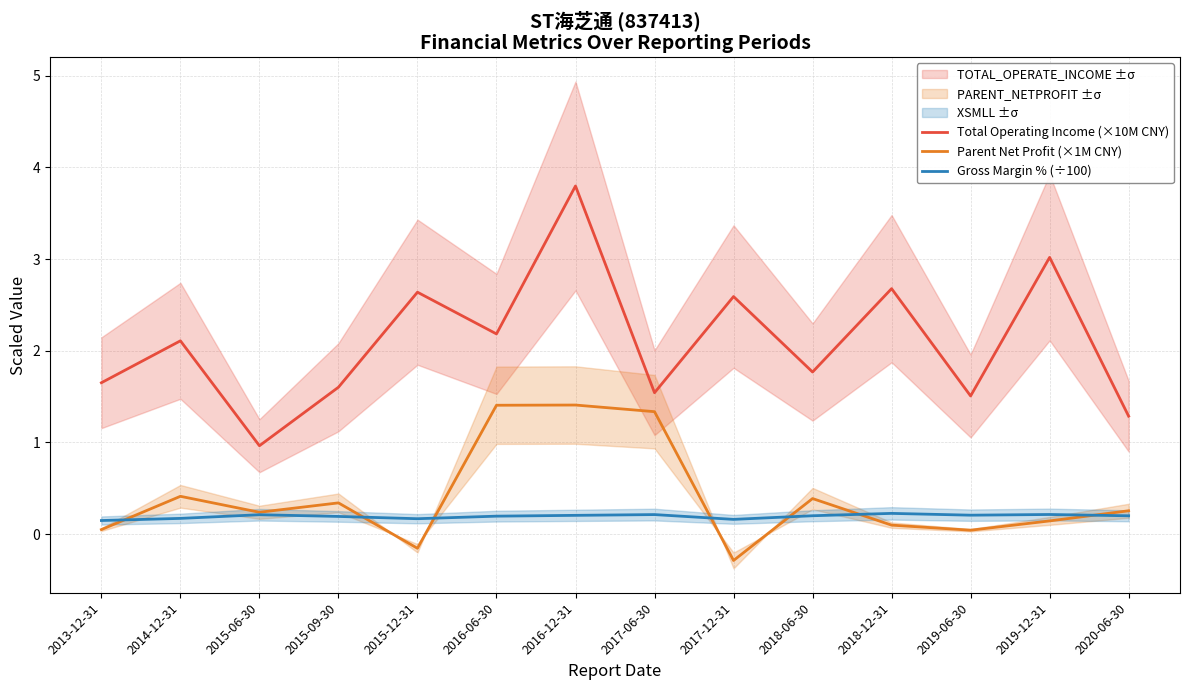

At how many categories does at least one series exceed 2?

7